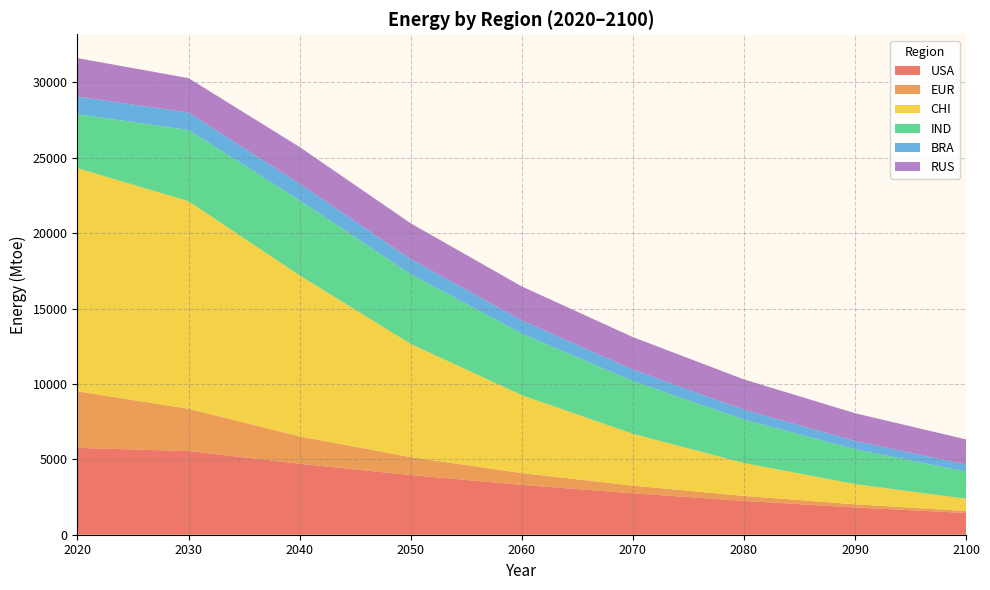

Reading left to right, list all the values displayed in this chart.

USA: 2020=5761.1	2030=5548.3	2040=4706.5	2050=3957.1	2060=3305.7	2070=2748.0	2080=2245.4	2090=1809.8	2100=1440.2
EUR: 2020=3751.0	2030=2803.5	2040=1811.1	2050=1189.9	2060=780.6	2070=508.7	2080=327.0	2090=207.7	2100=130.9
CHI: 2020=14795.4	2030=13767.2	2040=10682.0	2050=7507.1	2060=5169.0	2070=3438.3	2080=2182.5	2090=1343.2	2100=815.1
IND: 2020=3584.5	2030=4725.2	2040=4982.9	2050=4629.5	2060=4087.7	2070=3498.5	2080=2886.3	2090=2309.2	2100=1803.6
BRA: 2020=1160.4	2030=1156.2	2040=1093.9	2050=996.3	2060=877.1	2070=759.5	2080=651.0	2090=552.6	2100=466.3
RUS: 2020=2556.7	2030=2280.3	2040=2437.0	2050=2374.7	2060=2248.8	2070=2156.4	2080=2011.2	2090=1838.1	2100=1667.4